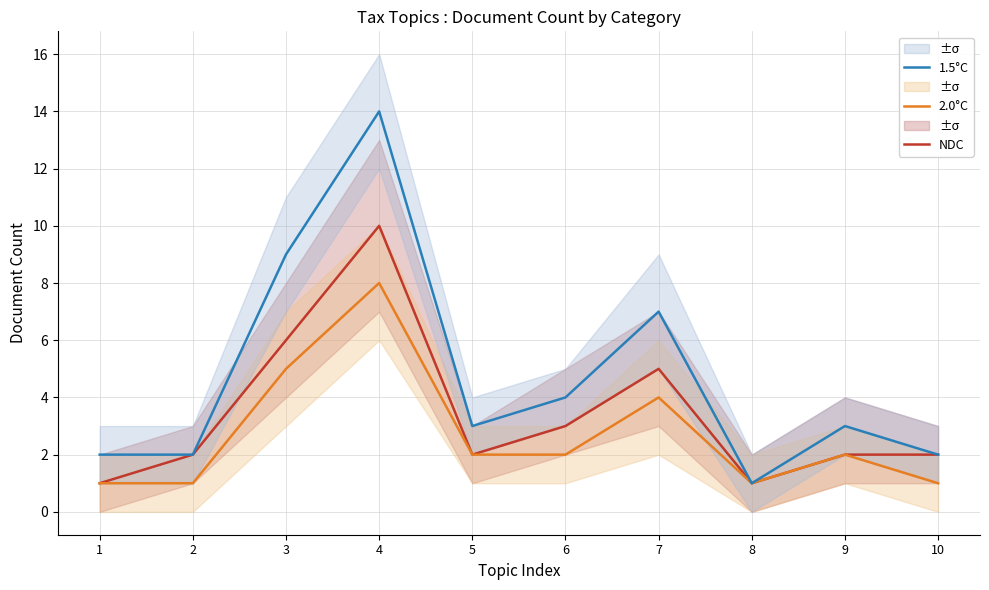

Where is the first local minimum for 2.0°C?

8